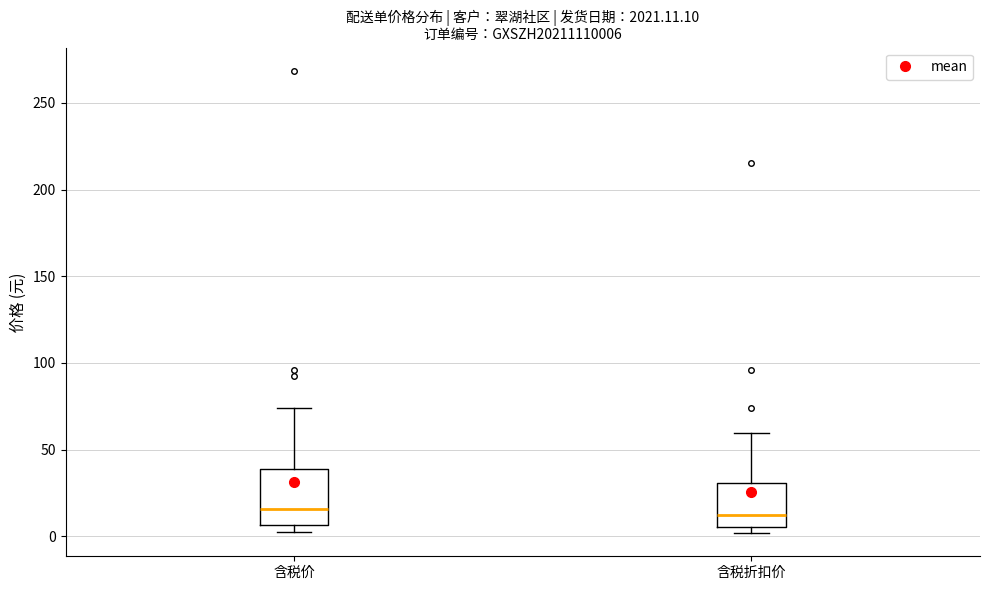

Reading left to right, read every box against the y-axis: the position of its median line, the range the box covers, and the ends of its whiskers. The values are not printed on the chart, so give them approximately, as read against the axis.

含税价: median 15, box 5 to 40, whiskers 0 to 75
含税折扣价: median 10, box 5 to 30, whiskers 0 to 60